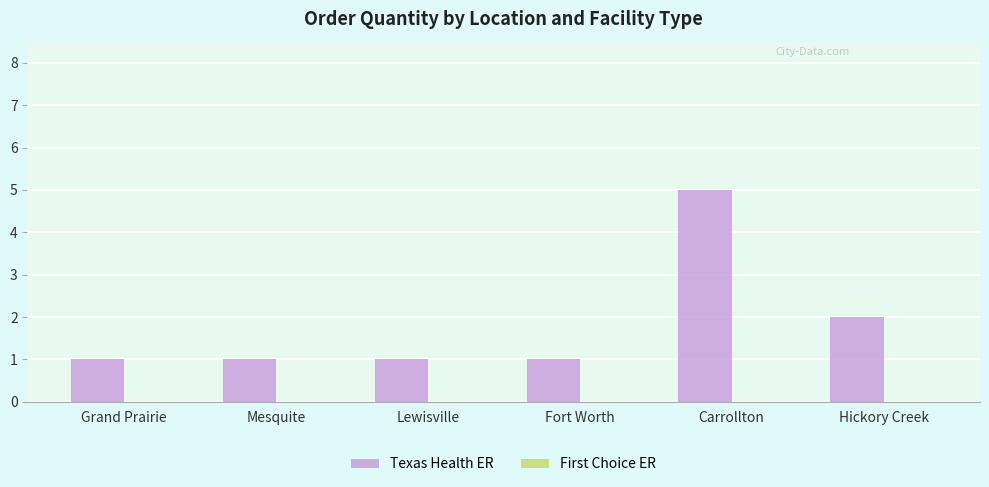

How many bars are there in total?

6